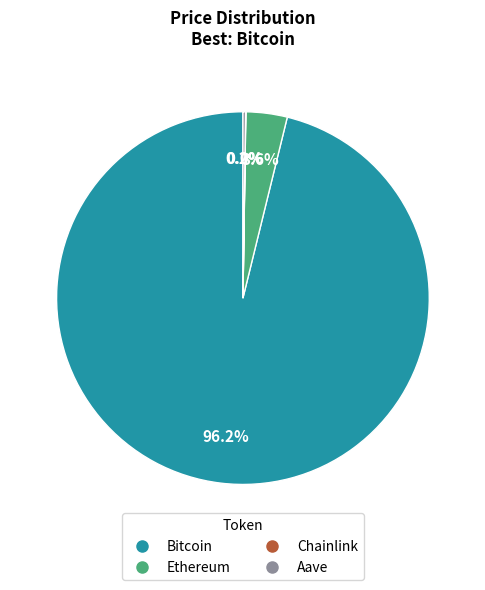

Which slice is the largest?

Bitcoin